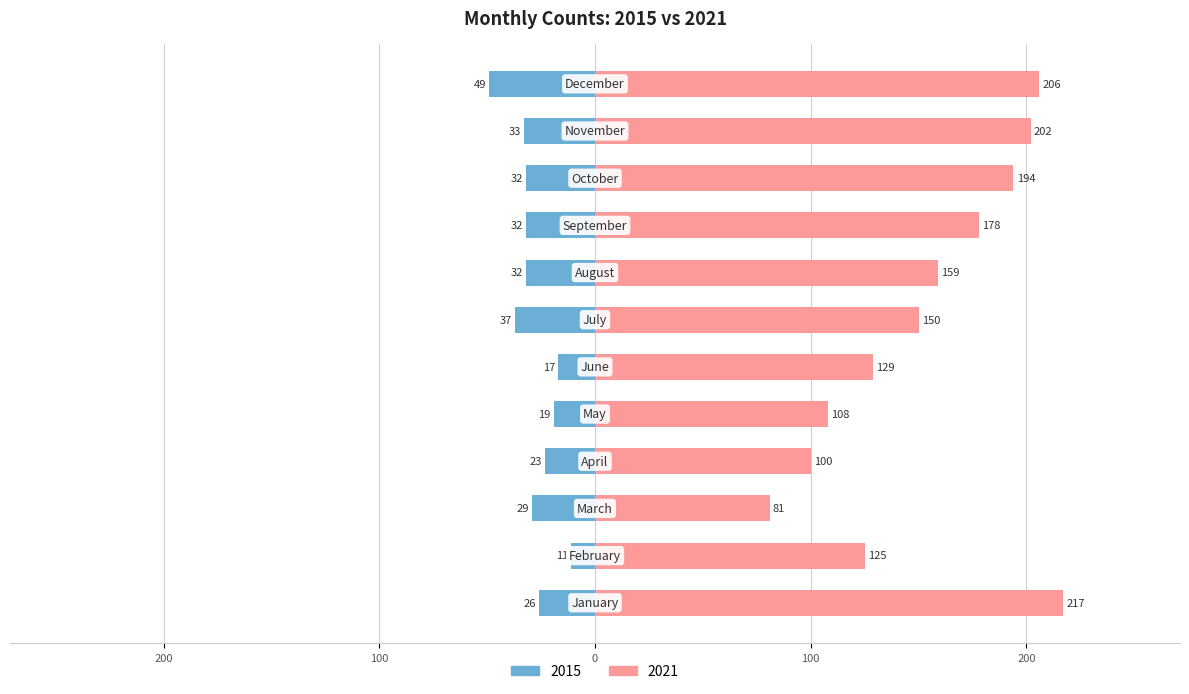

Reading right to left, transcribe all the data shown in this chart.

2015: -49	-33	-32	-32	-32	-37	-17	-19	-23	-29	-11	-26
2021: 206	202	194	178	159	150	129	108	100	81	125	217